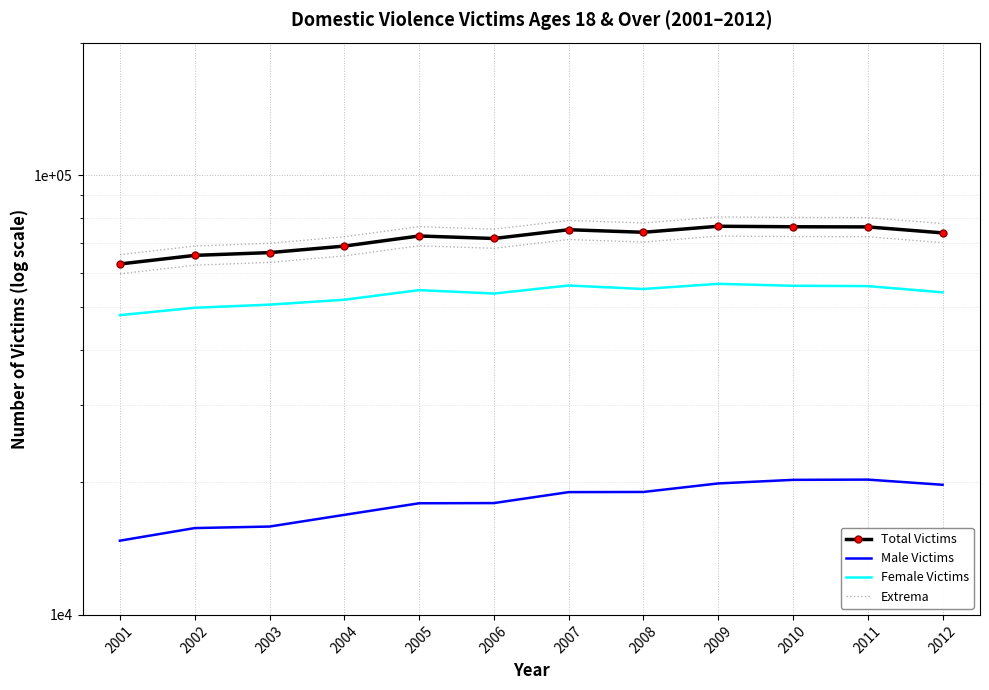

Reading right to left, what are all the values shown in this chart?

Total Victims: 2012=73869.0	2011=76219.0	2010=76279.0	2009=76479.0	2008=74107.0	2007=75101.0	2006=71734.0	2005=72684.0	2004=68940.0	2003=66622.0	2002=65667.0	2001=62777.0
Male Victims: 2012=19761.0	2011=20304.0	2010=20278.0	2009=19901.0	2008=19033.0	2007=19016.0	2006=17957.0	2005=17938.0	2004=16882.0	2003=15880.0	2002=15755.0	2001=14749.0
Female Victims: 2012=54108.0	2011=55915.0	2010=56001.0	2009=56578.0	2008=55074.0	2007=56085.0	2006=53777.0	2005=54746.0	2004=52058.0	2003=50742.0	2002=49912.0	2001=48028.0
Extrema: 2012=77562.4	2011=80029.9	2010=80092.9	2009=80302.9	2008=77812.4	2007=78856.1	2006=75320.7	2005=76318.2	2004=72387.0	2003=69953.1	2002=68950.4	2001=65915.9